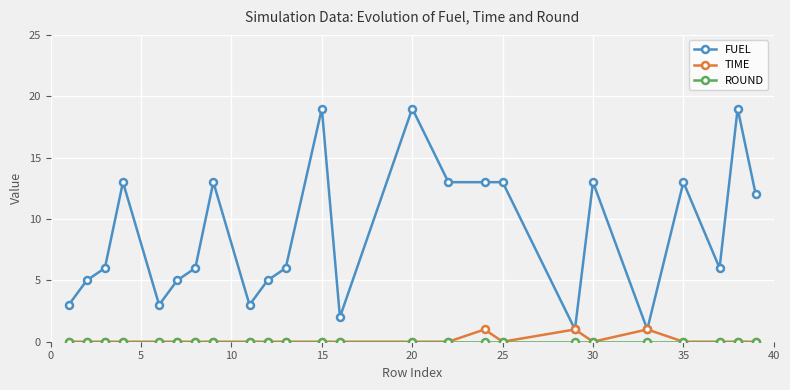

Is this an area chart (filled region under the line)?

No